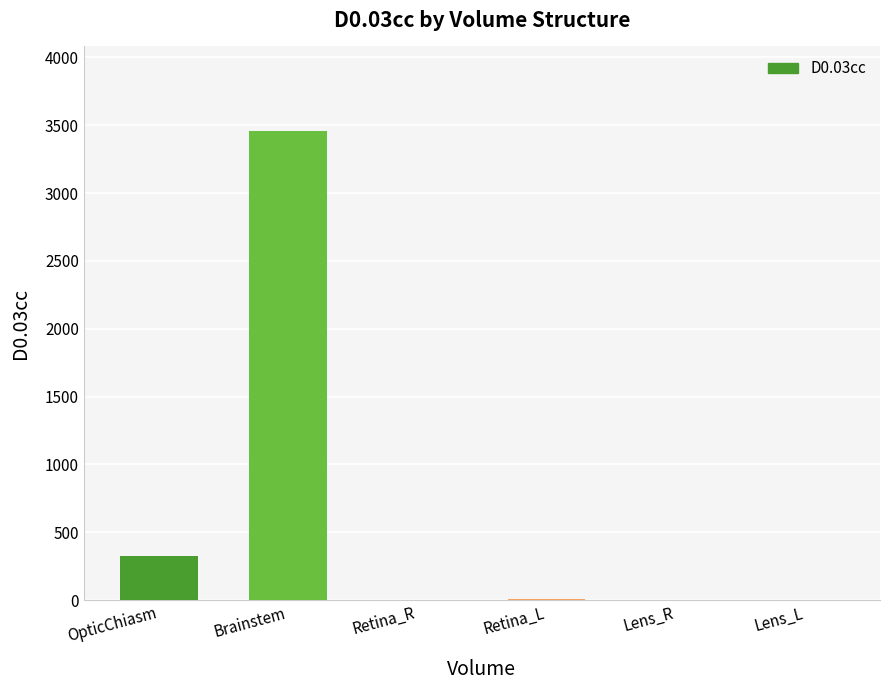

What is the sum of all values?

3792.0